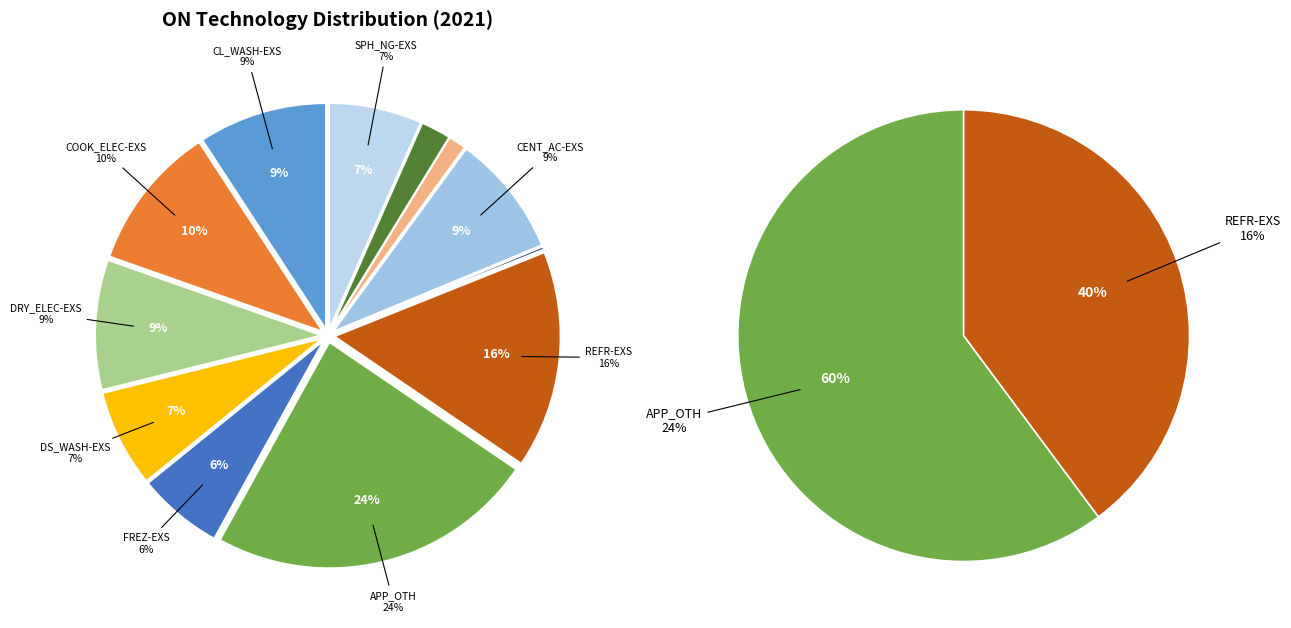

Count the number of slices in the pie.

12